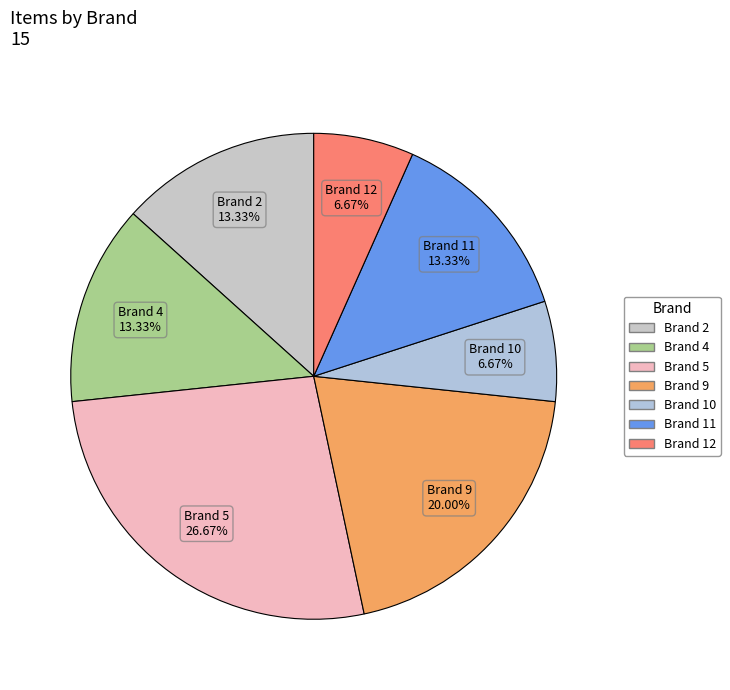

Approximately how many times larger is the value at Brand 4 compared to Brand 9?

0.7